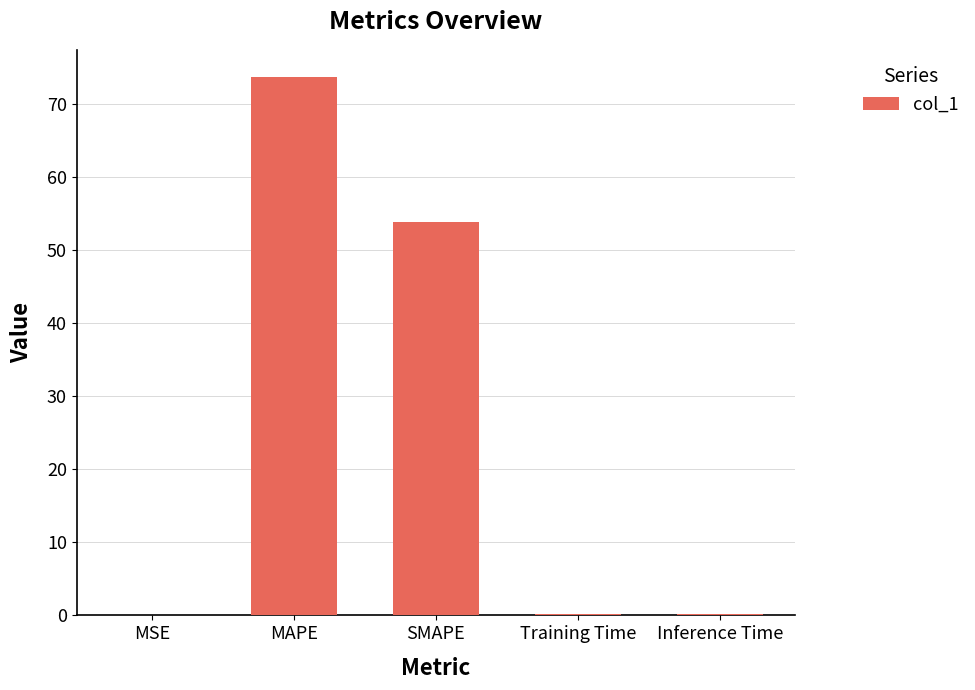

What is the average value?

25.6